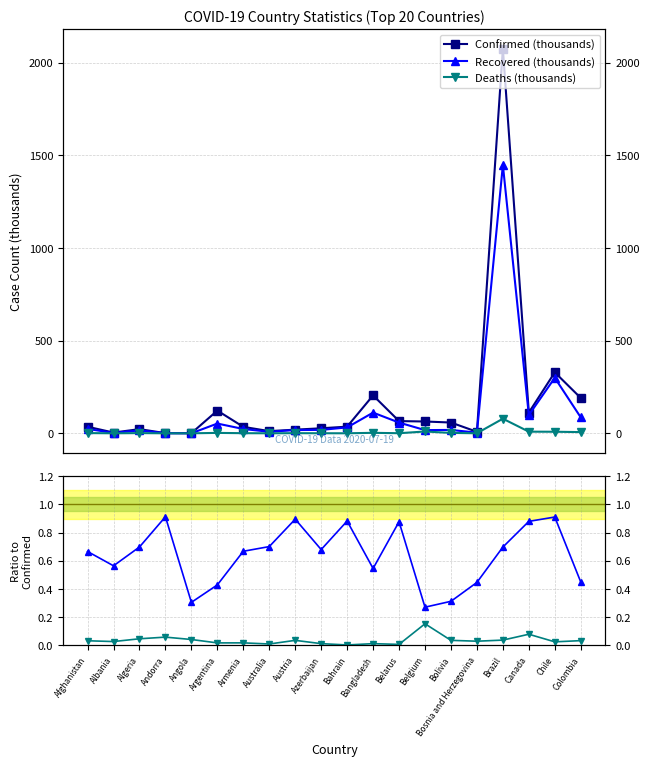

True or false: Deaths (thousands) has a value of 0.3 at Azerbaijan.

True